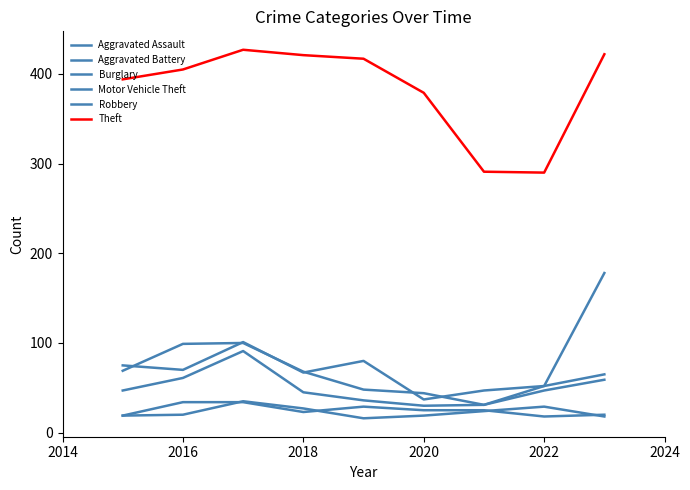

Does the chart display data point markers on the line(s)?

No